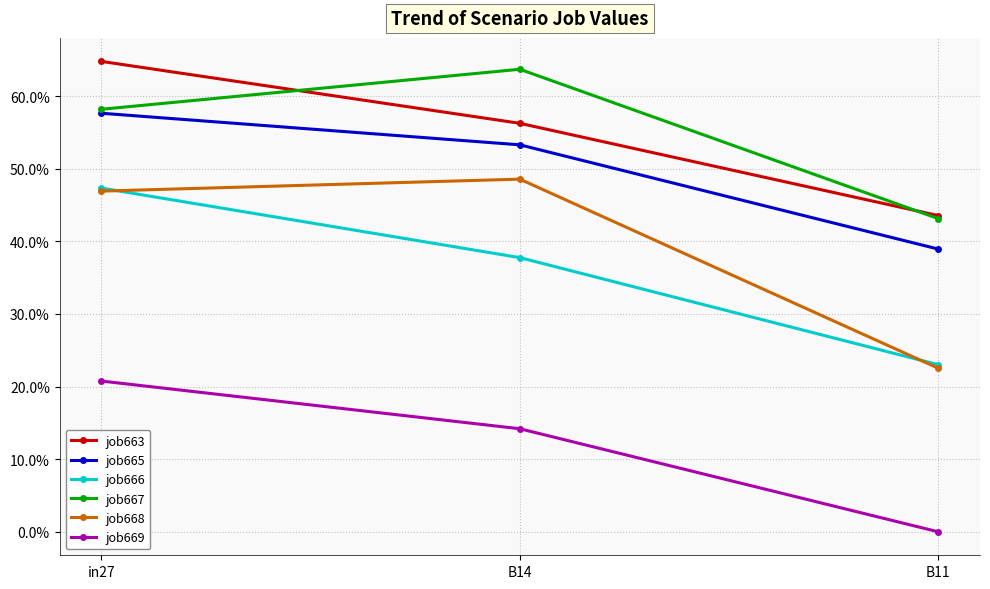

The job663 series shows 0.6 at in27. True or false?

True